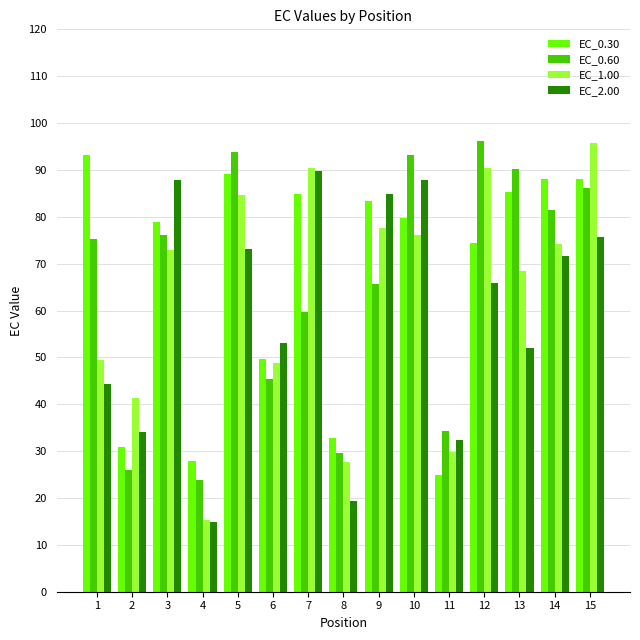

Which series changed the most between 11 and 15?

EC_1.00